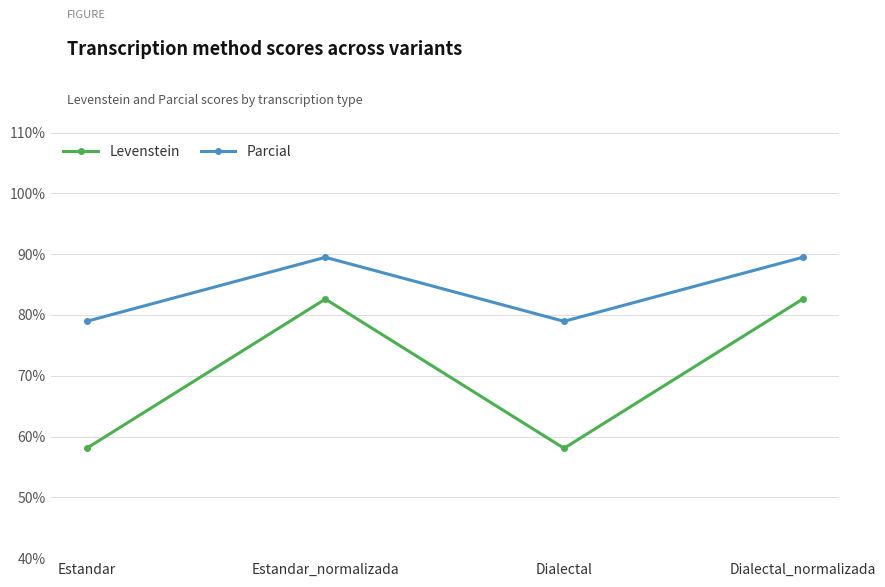

What is the label of the 2nd point from the left?

Estandar_normalizada